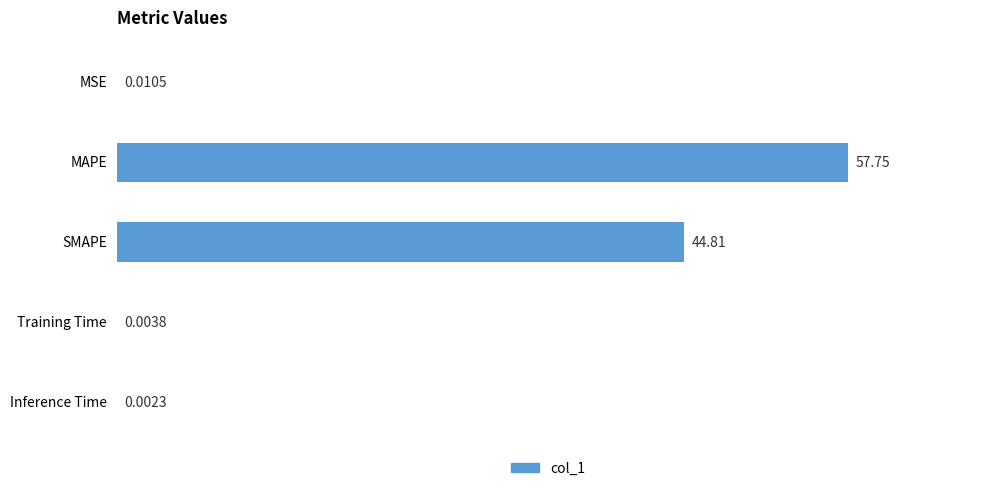

At which label is the value closest to 28?

SMAPE